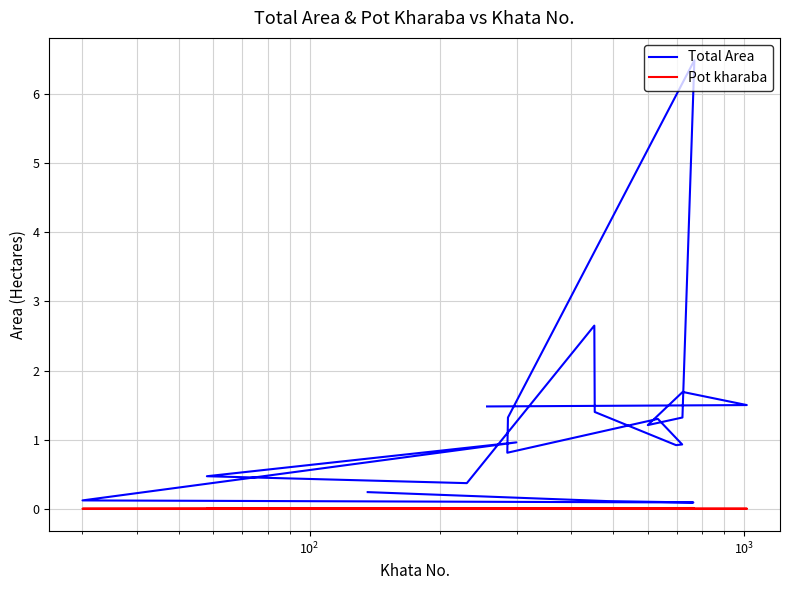

True or false: Total Area and Pot kharaba cross at least once.

False